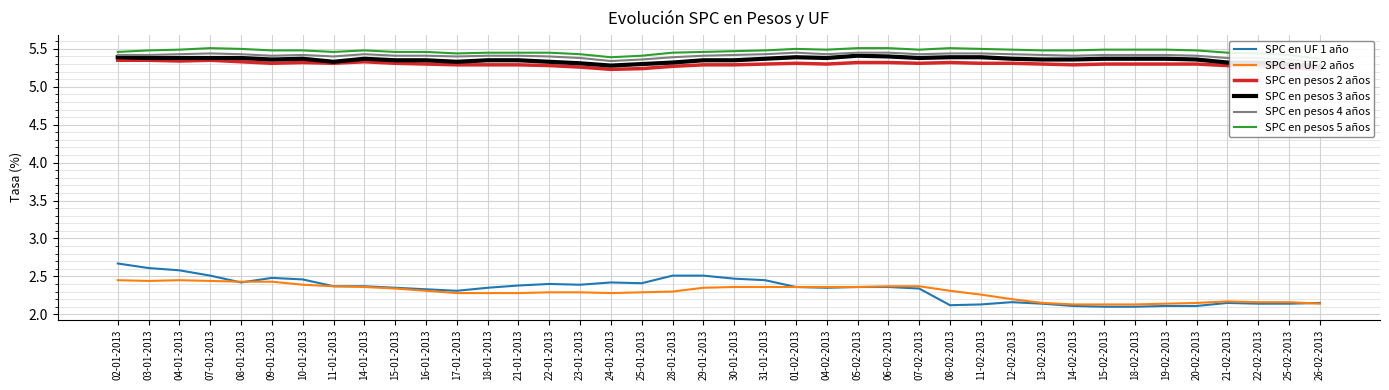

Is the value of SPC en UF 1 año at 12-02-2013 greater than the value of SPC en pesos 5 años at 22-02-2013?

No